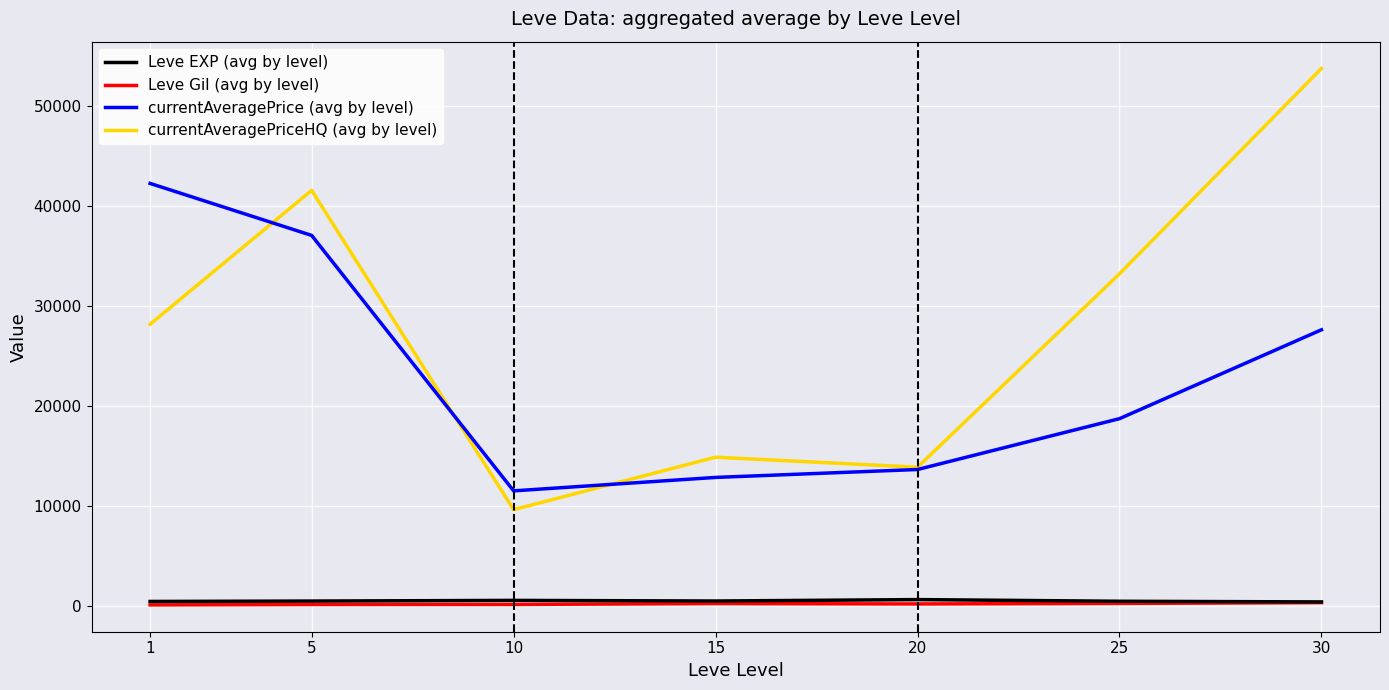

True or false: currentAveragePriceHQ (avg by level) and Leve EXP (avg by level) cross at least once.

False